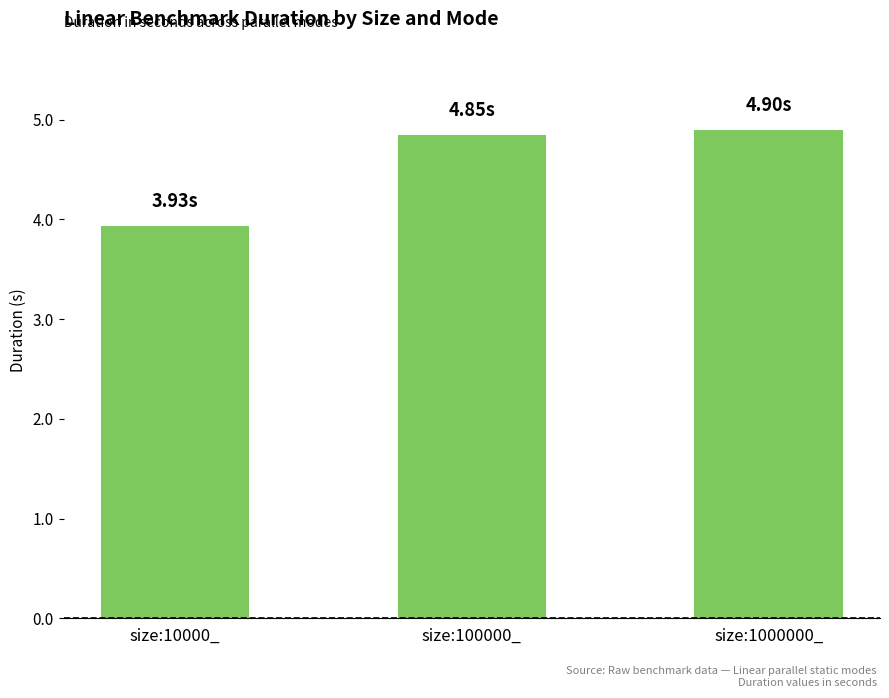

Does the chart contain stacked bars?

No